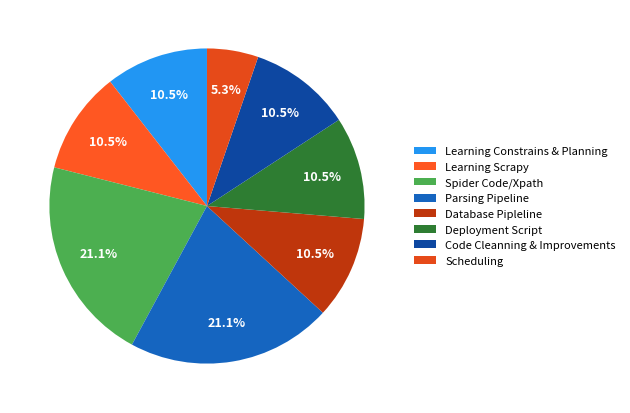

To the nearest percent, what is the difference between the Parsing Pipeline and Learning Scrapy slice percentages?

11%